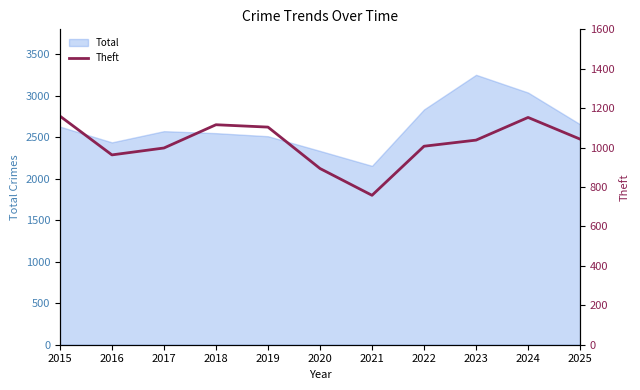

What is the difference between the second highest and minimum values?

395